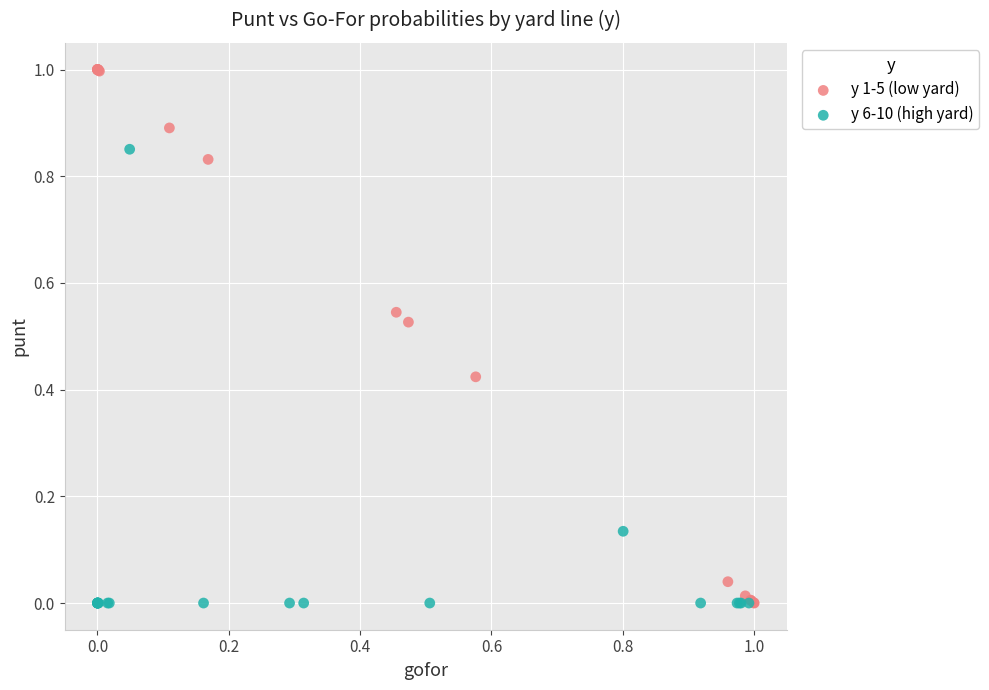

Which series has the widest spread of Y values?

y 1-5 (low yard)